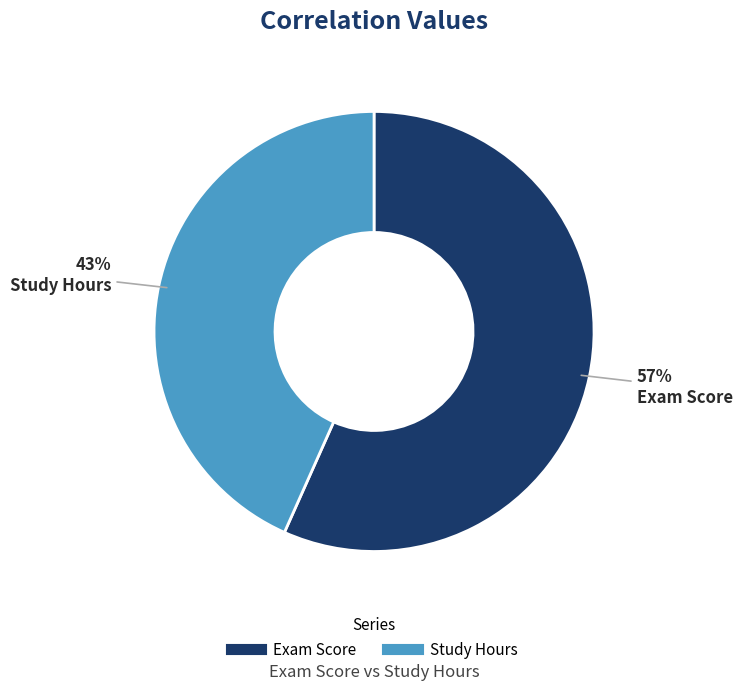

Which category has the smallest portion of the pie?

Study Hours